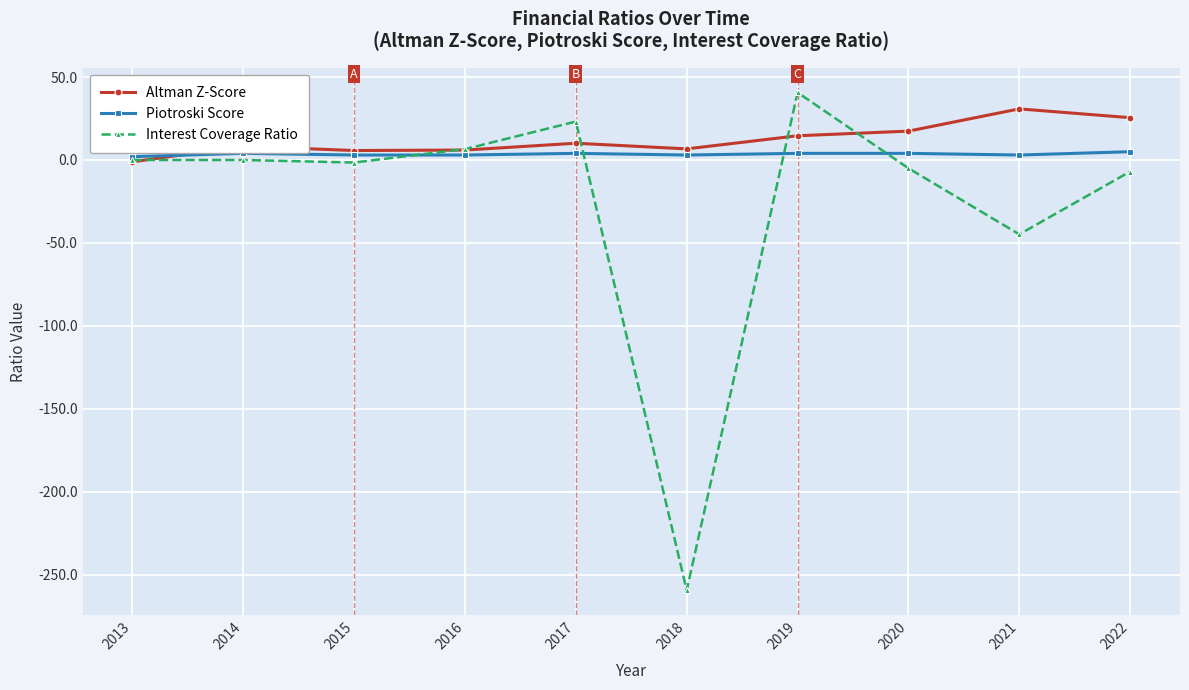

At which label does Altman Z-Score reach its minimum?

2013